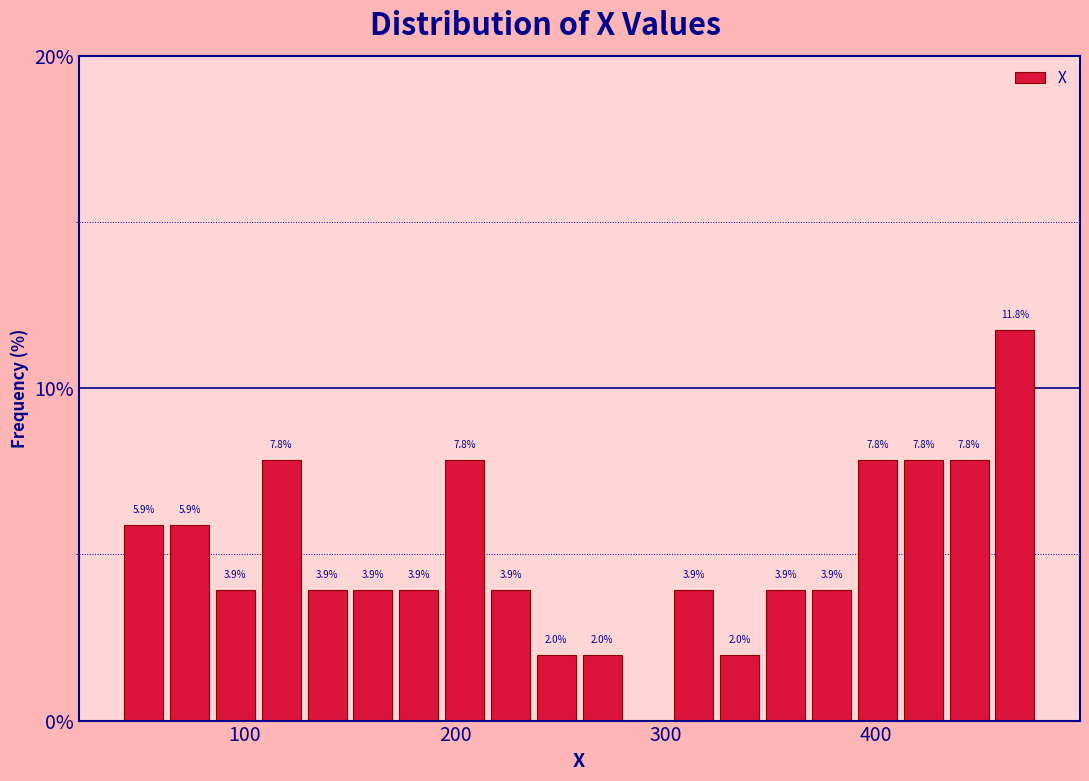

Around what value on the x-axis is the tallest bar? Give the approximate position of its centre, as read against the axis.

470